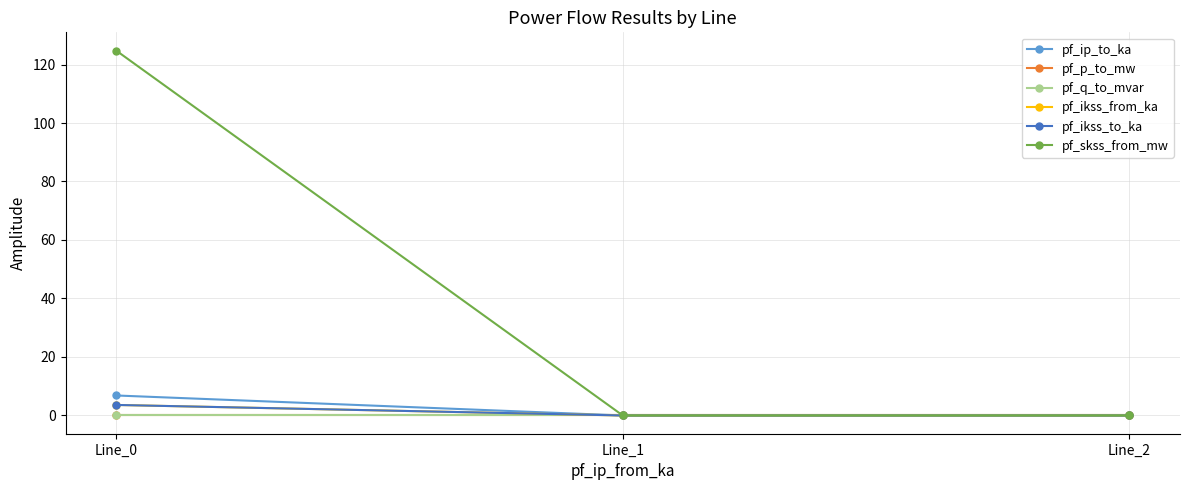

Is this an area chart (filled region under the line)?

No